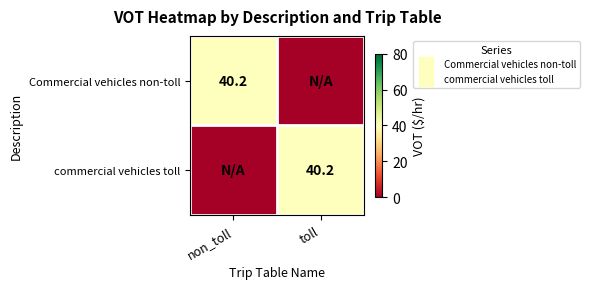

What is the maximum value for Commercial vehicles non-toll?

40.2